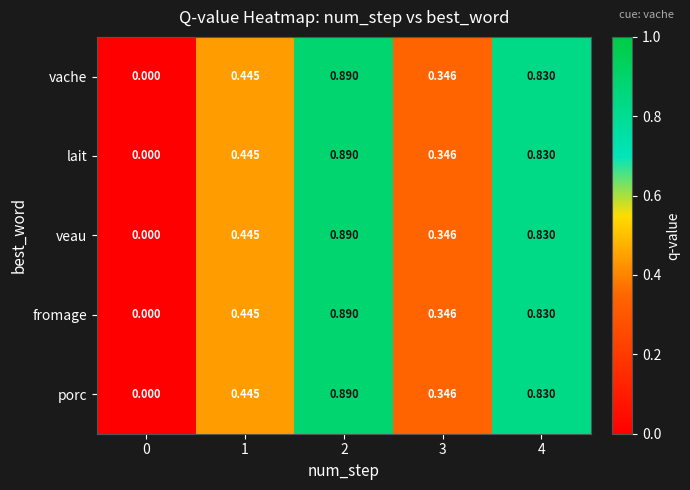

Is the value of porc at 4 greater than the value of fromage at 2?

No